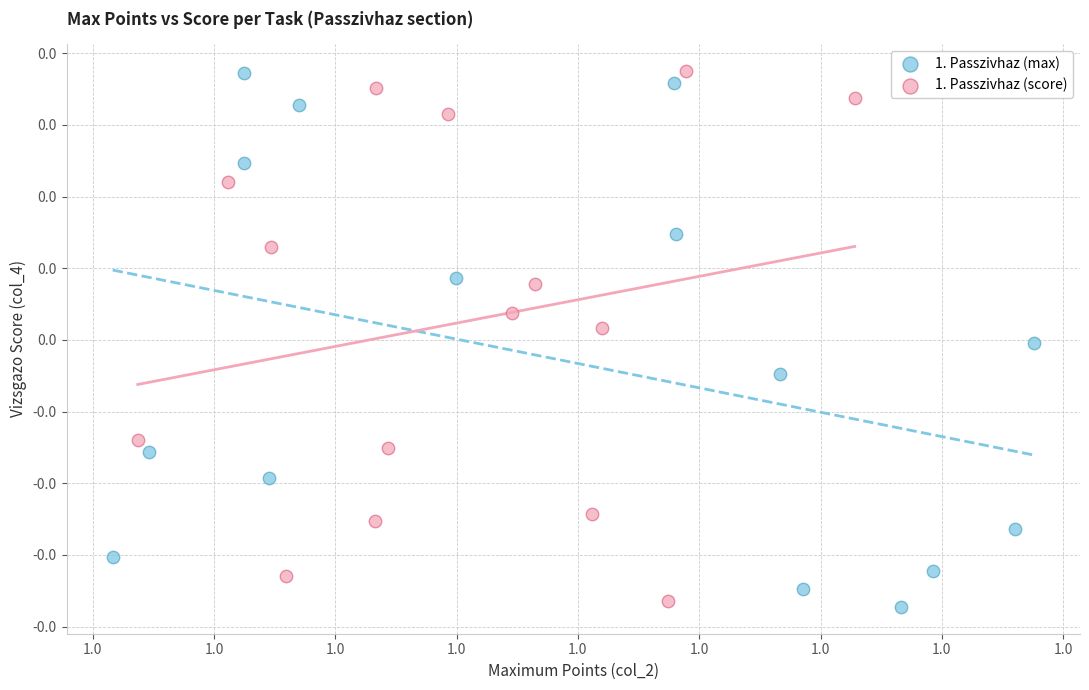

What are all the series names shown in the legend?

1. Passzivhaz (max), 1. Passzivhaz (score)